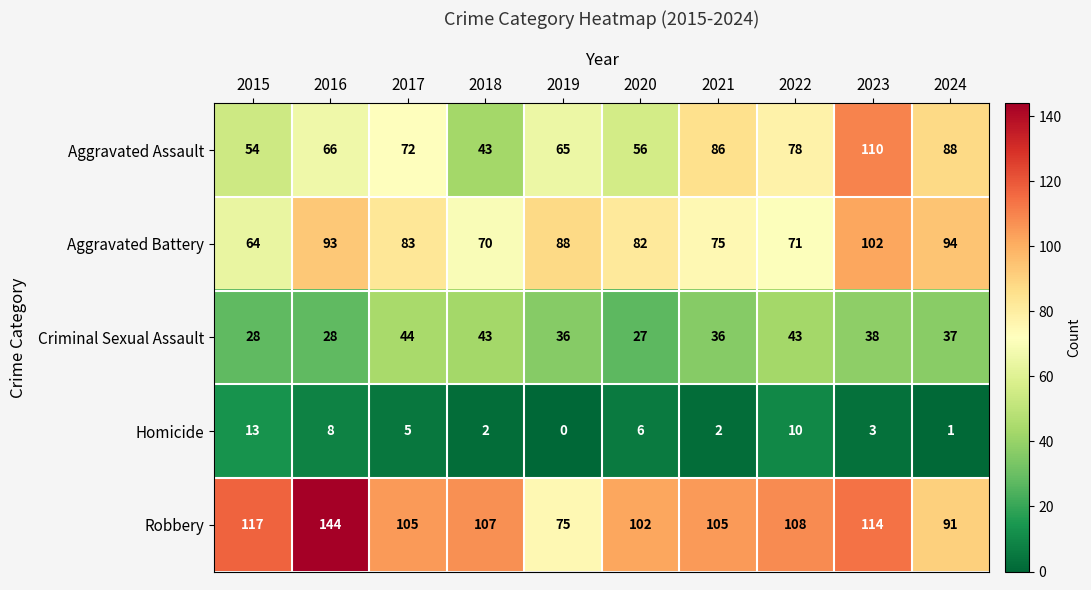

At which label does Criminal Sexual Assault reach its minimum?

2020